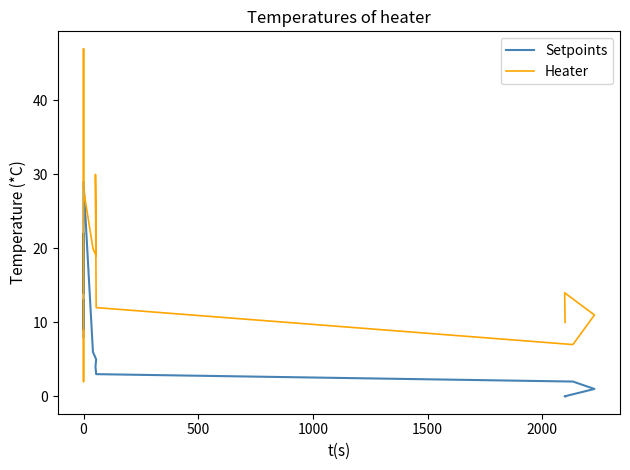

Which has a higher value, 15 or 10?

10